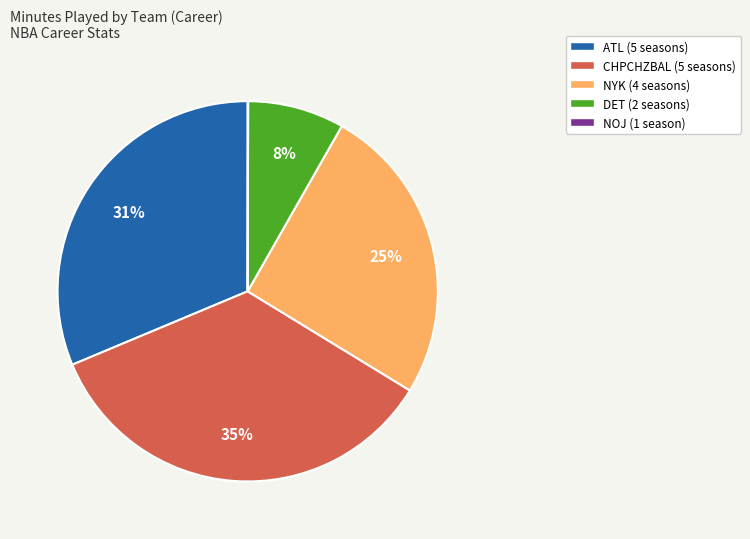

The ATL (5 seasons) slice represents 38% of the pie. True or false?

False